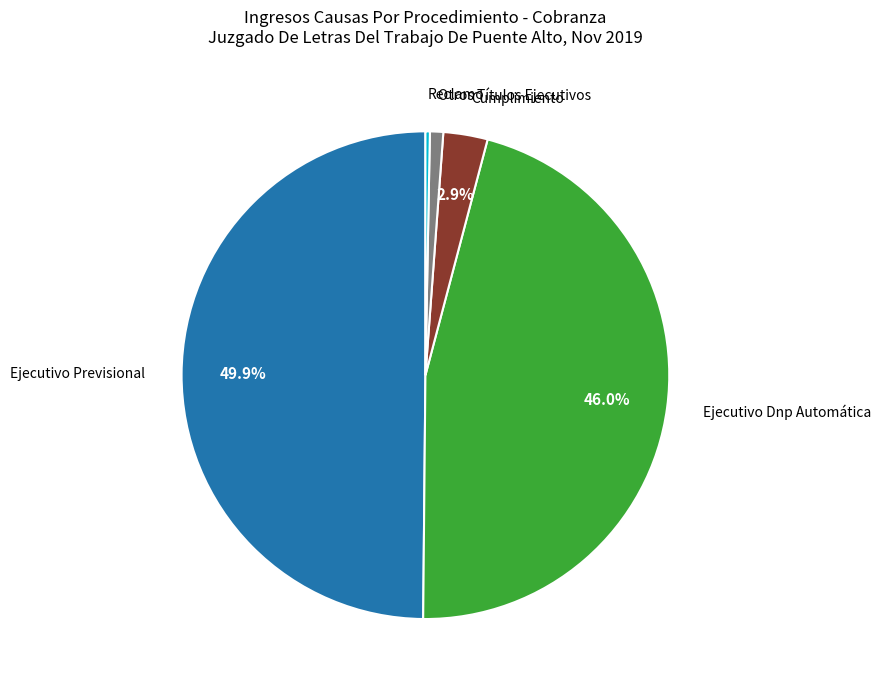

How many segments does this pie chart have?

5